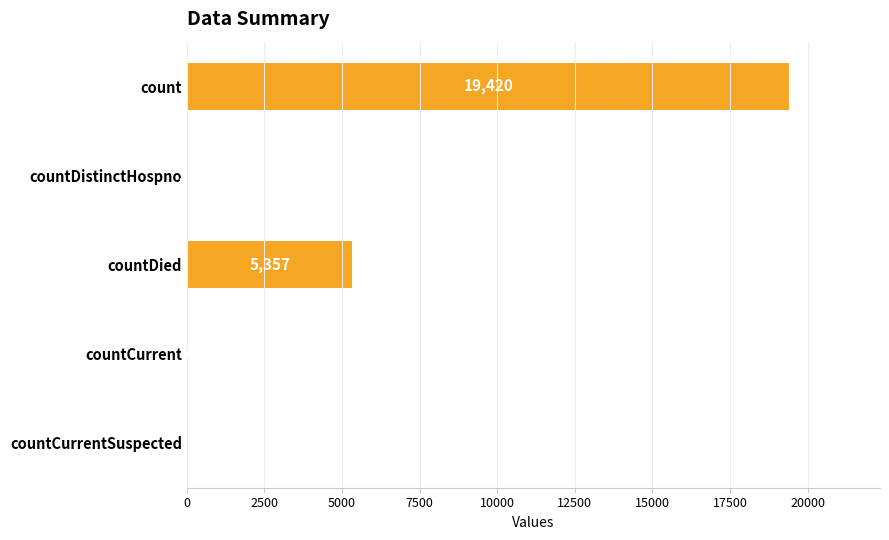

Count the number of data series in this chart.

1